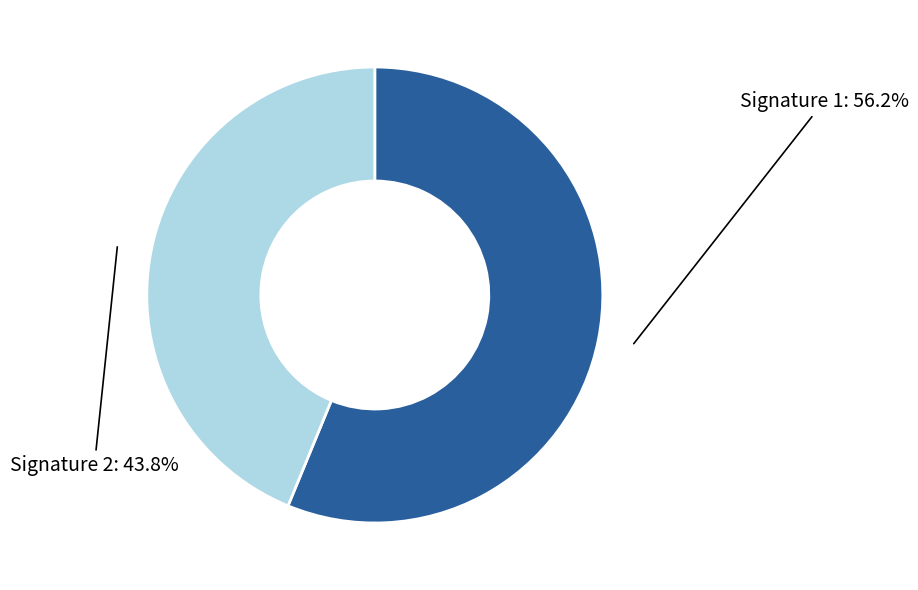

Is there a majority slice in this chart?

Yes